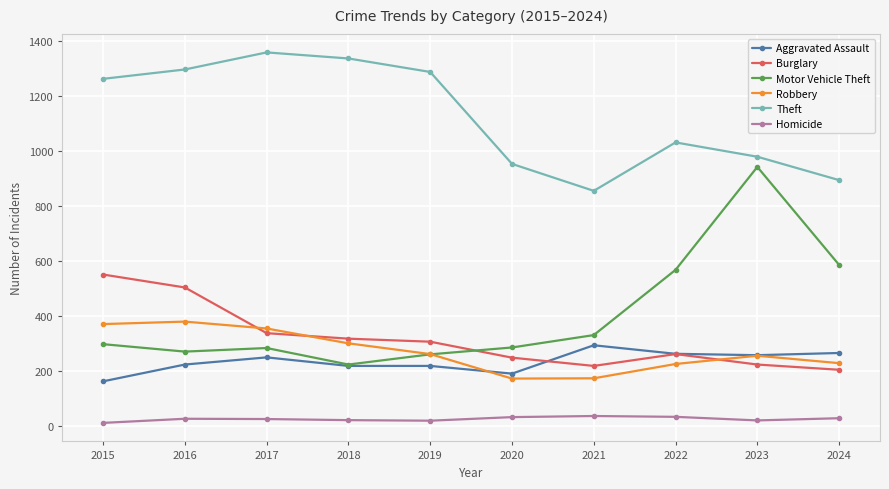

Is it true that Motor Vehicle Theft equals 569 at 2022?

True